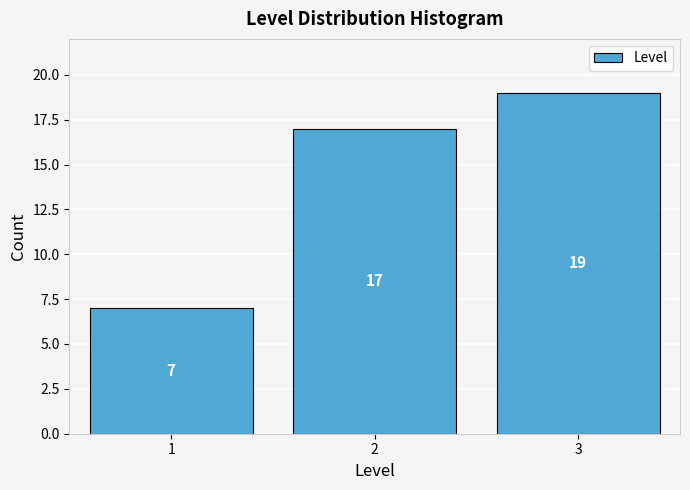

Reading left to right, transcribe all the data shown in this chart.

7	17	19